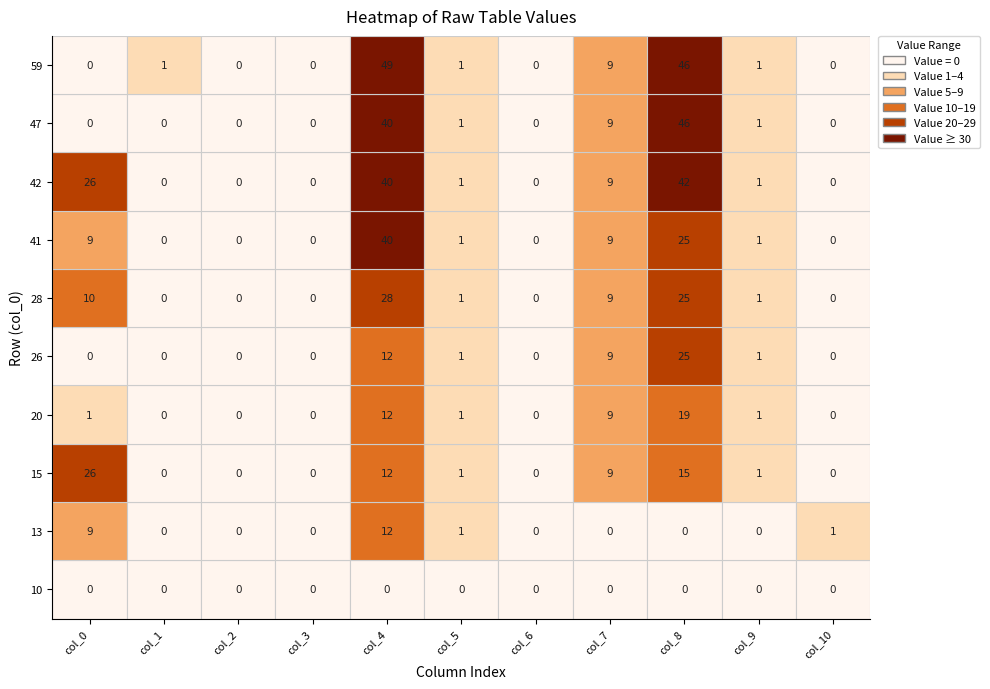

Which series has the largest total across all categories?

42